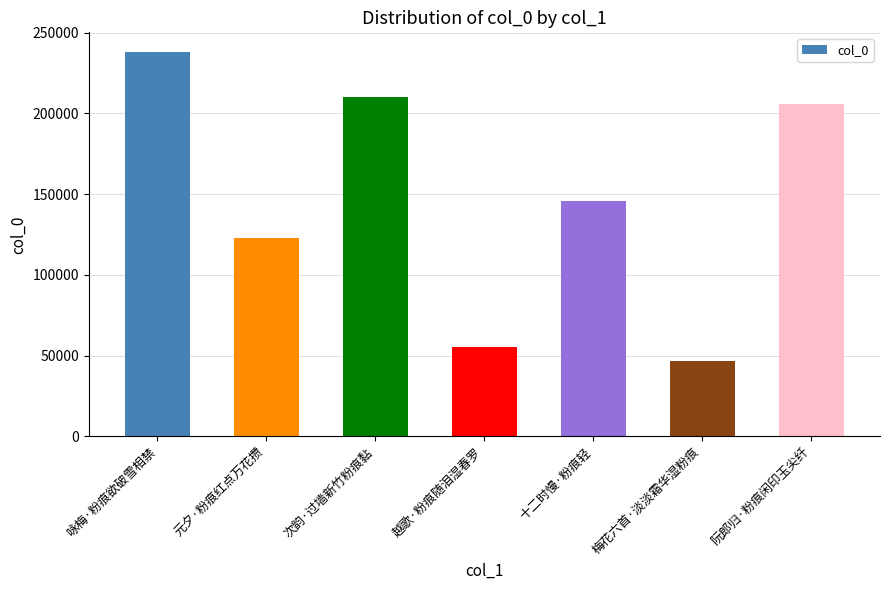

What is the average value?

146443